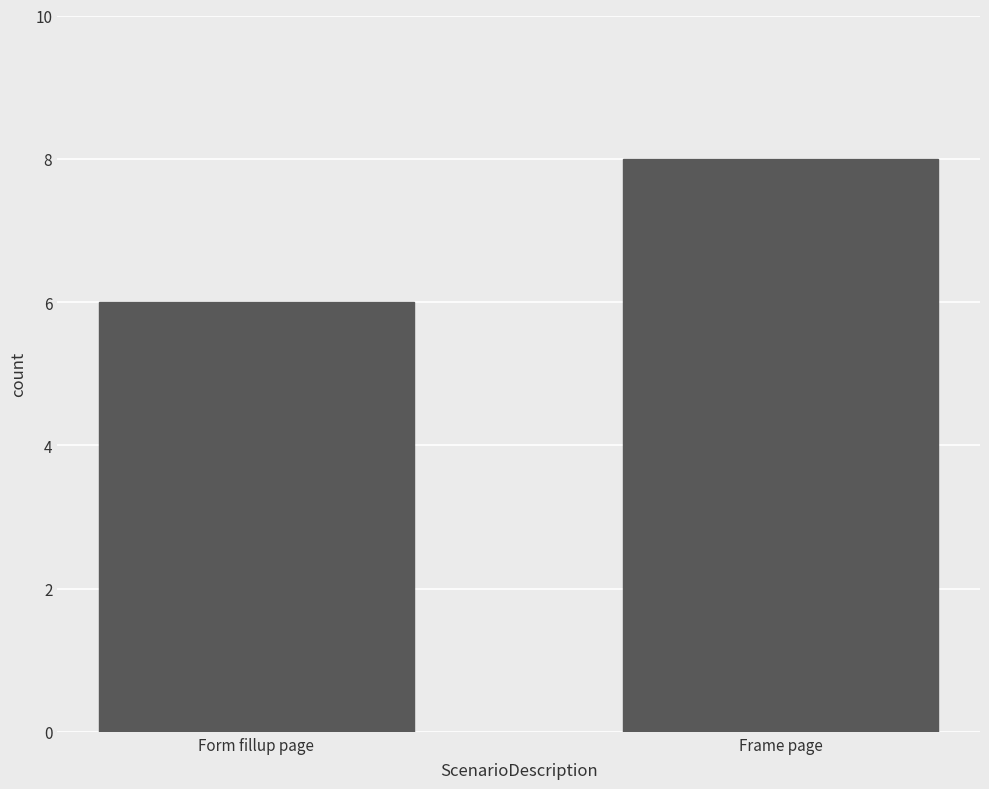

What is the difference between the values at Frame page and Form fillup page?

2